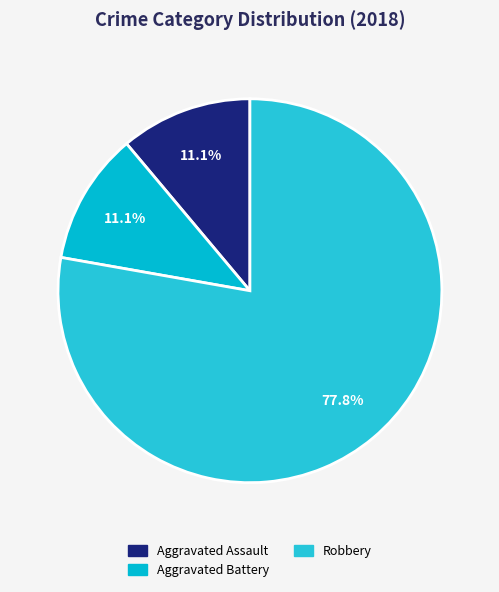

Which category accounts for the majority?

Robbery